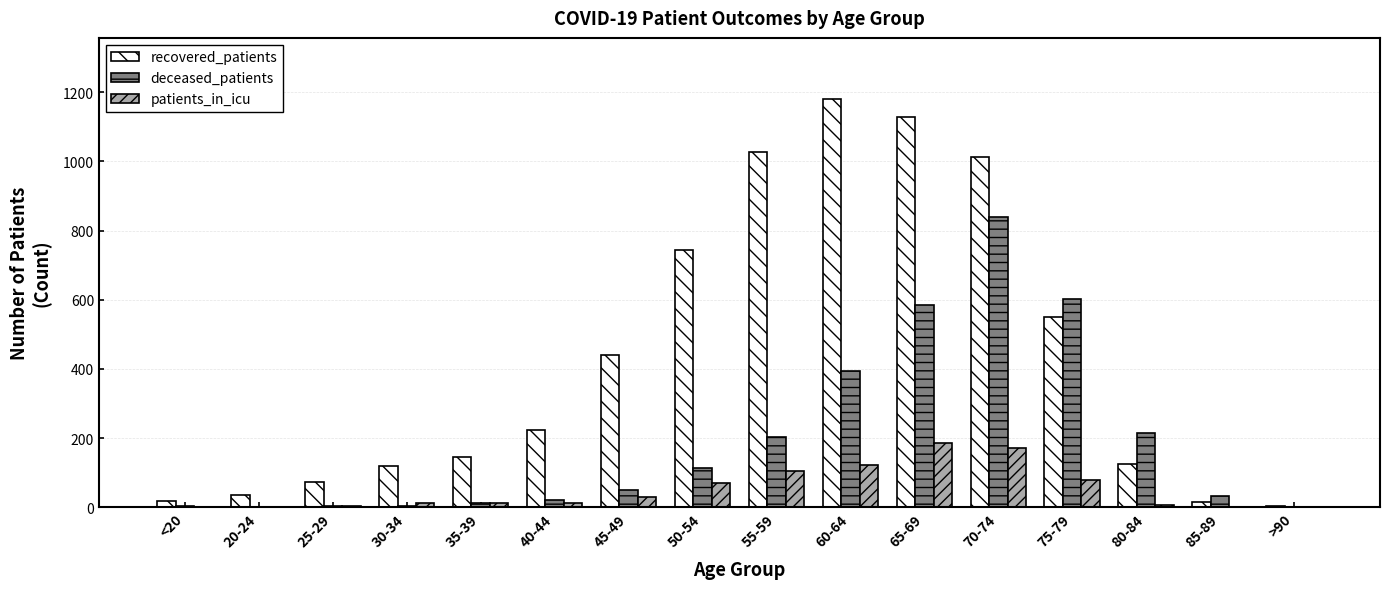

Is the value of deceased_patients at 40-44 greater than the value of patients_in_icu at 55-59?

No